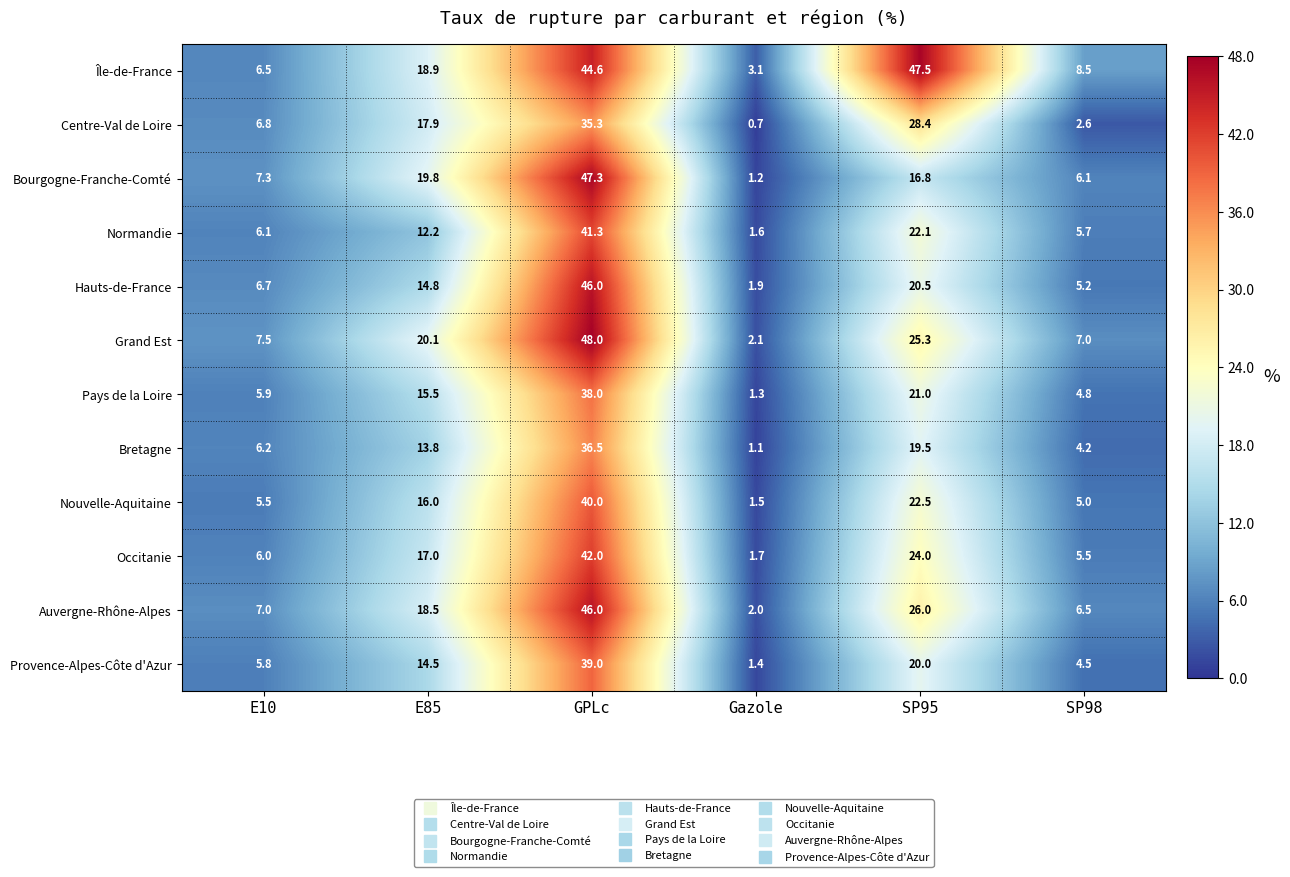

At SP98, list the series in order from largest to smallest.

Île-de-France, Grand Est, Auvergne-Rhône-Alpes, Bourgogne-Franche-Comté, Normandie, Occitanie, Hauts-de-France, Nouvelle-Aquitaine, Pays de la Loire, Provence-Alpes-Côte d'Azur, Bretagne, Centre-Val de Loire